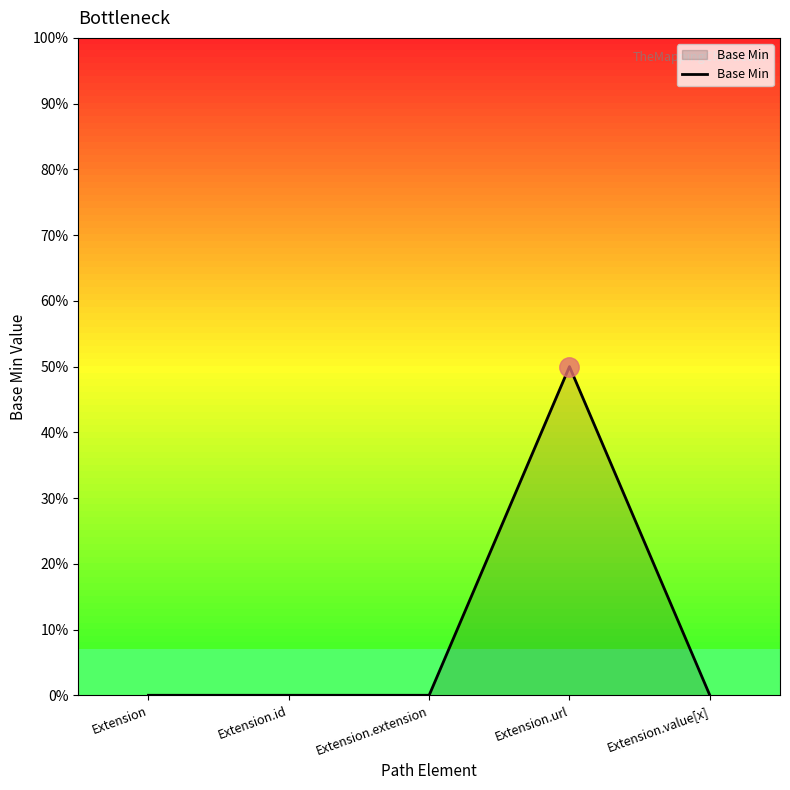

Is this an area chart (filled region under the line)?

Yes